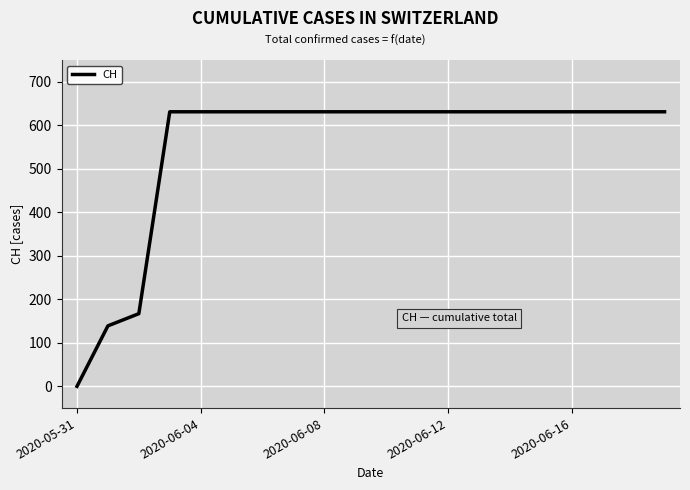

What is the greatest value displayed?

631